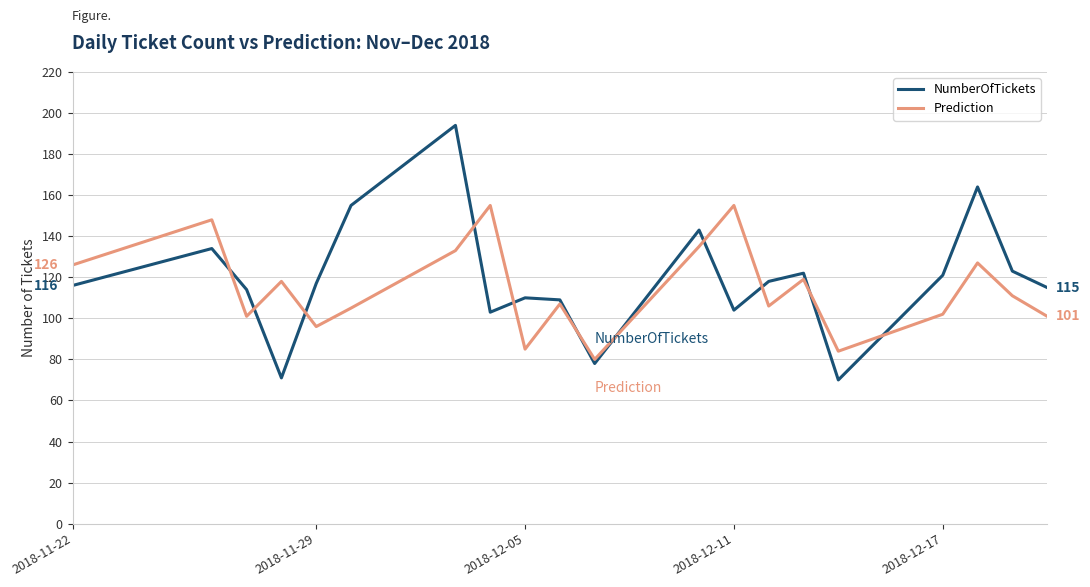

Which series has the widest spread of values?

NumberOfTickets